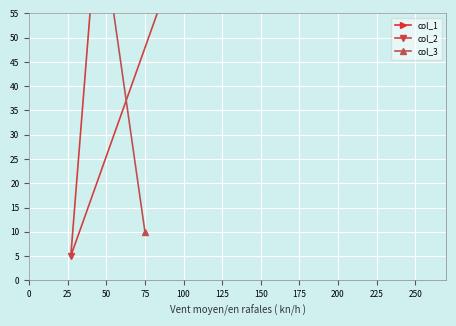

List the series in order of their overall mean, lowest first.

col_3, col_1, col_2